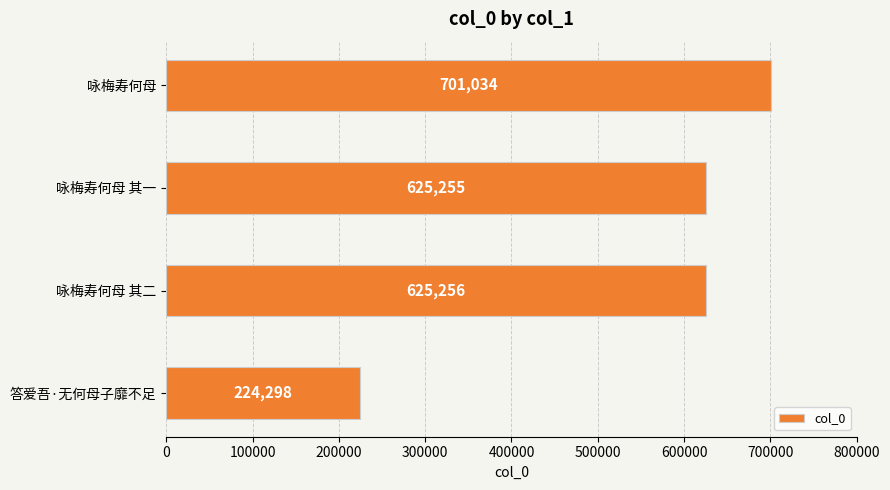

Which category has the highest value across all series?

咏梅寿何母